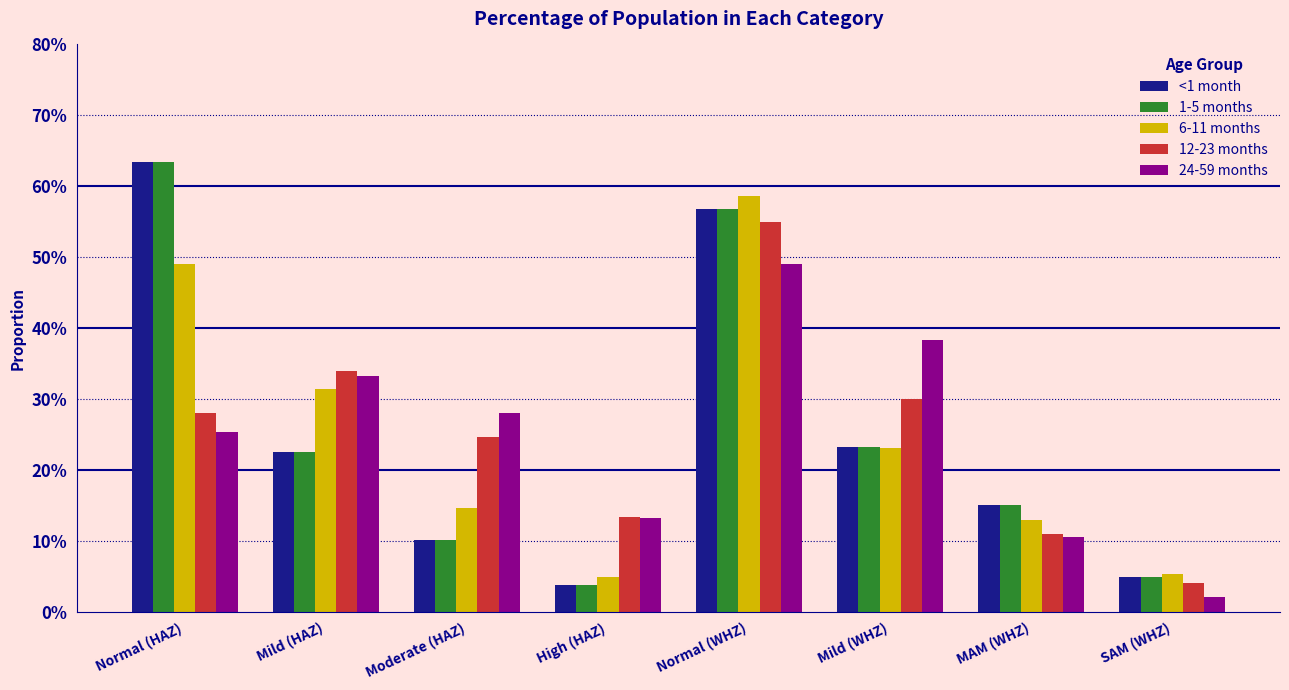

Does the chart contain stacked bars?

No